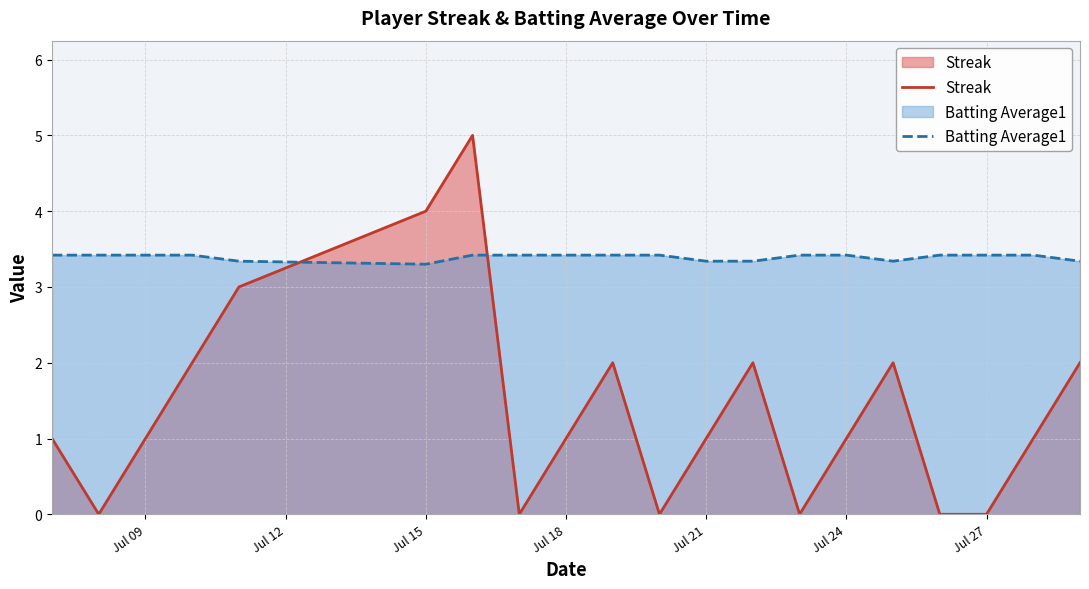

What are all the series names shown in the legend?

Streak, Batting Average1